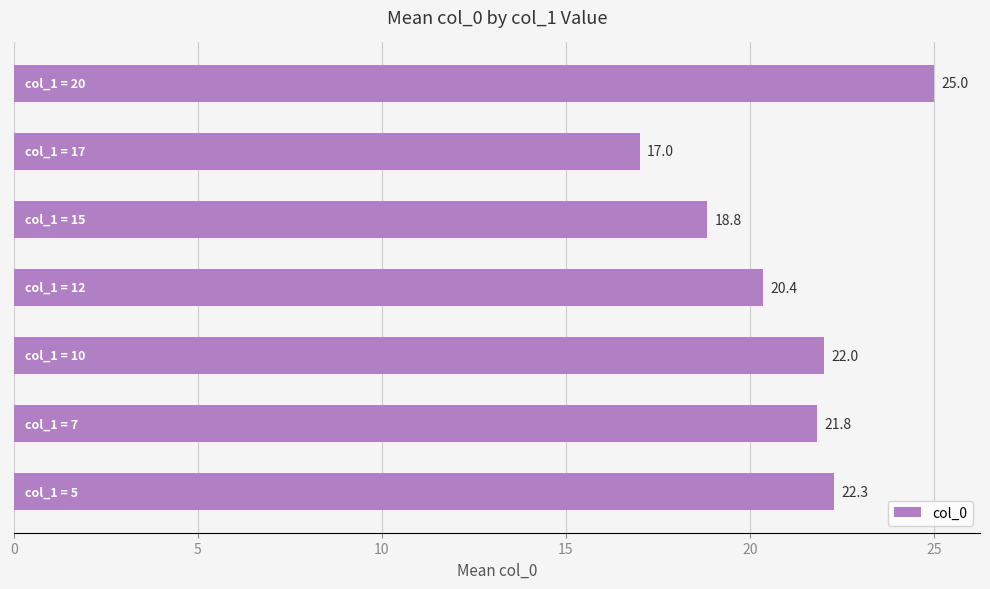

What is the difference between the maximum and minimum values?

8.0